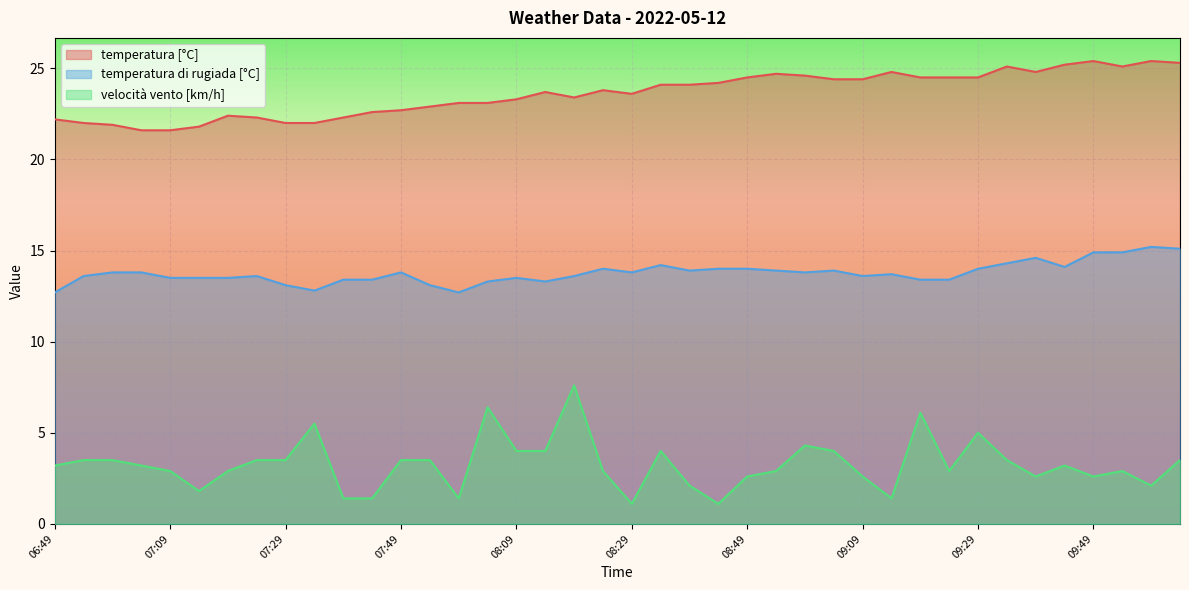

Where is the first local maximum for temperatura di rugiada [°C]?

07:24